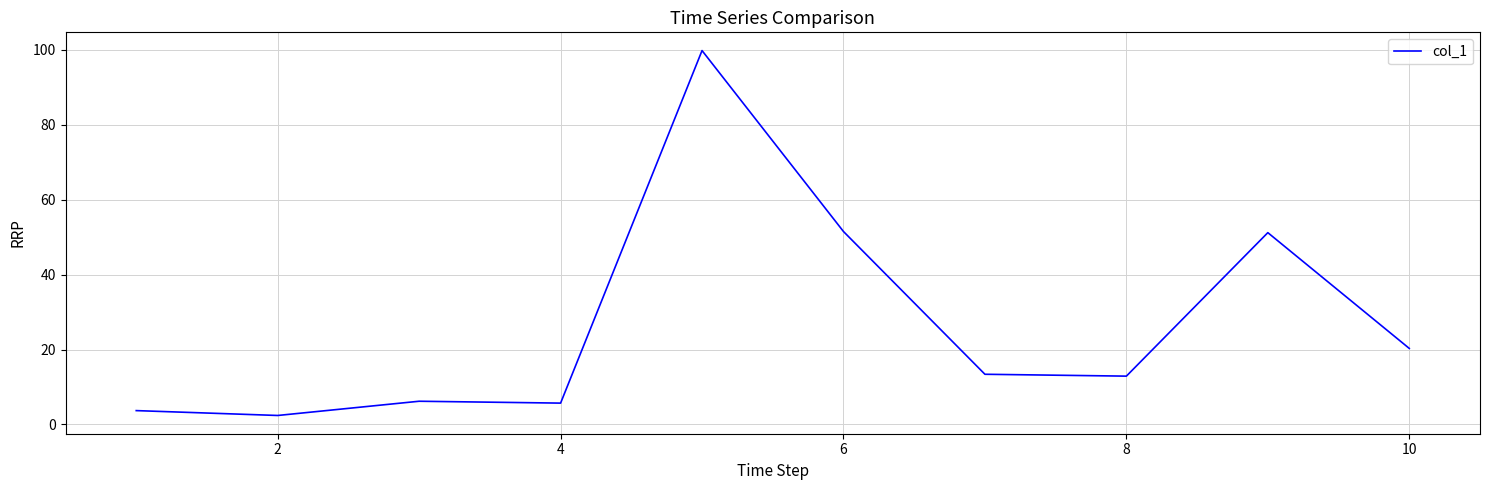

What is the difference between the maximum and minimum values?

97.4